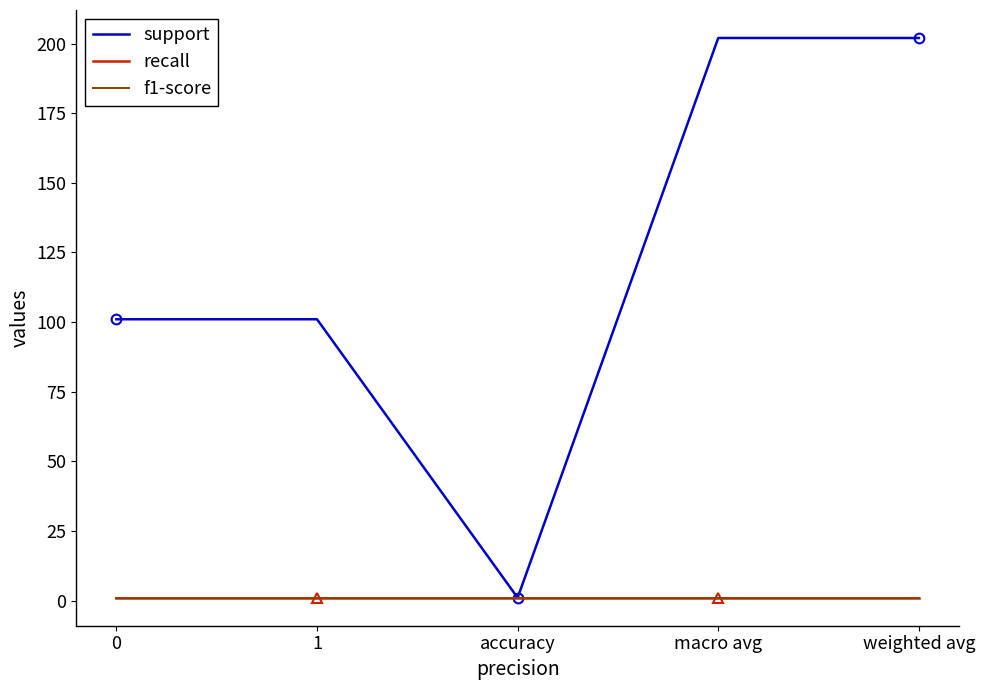

What is the difference between the maximum and minimum values in the support series?

201